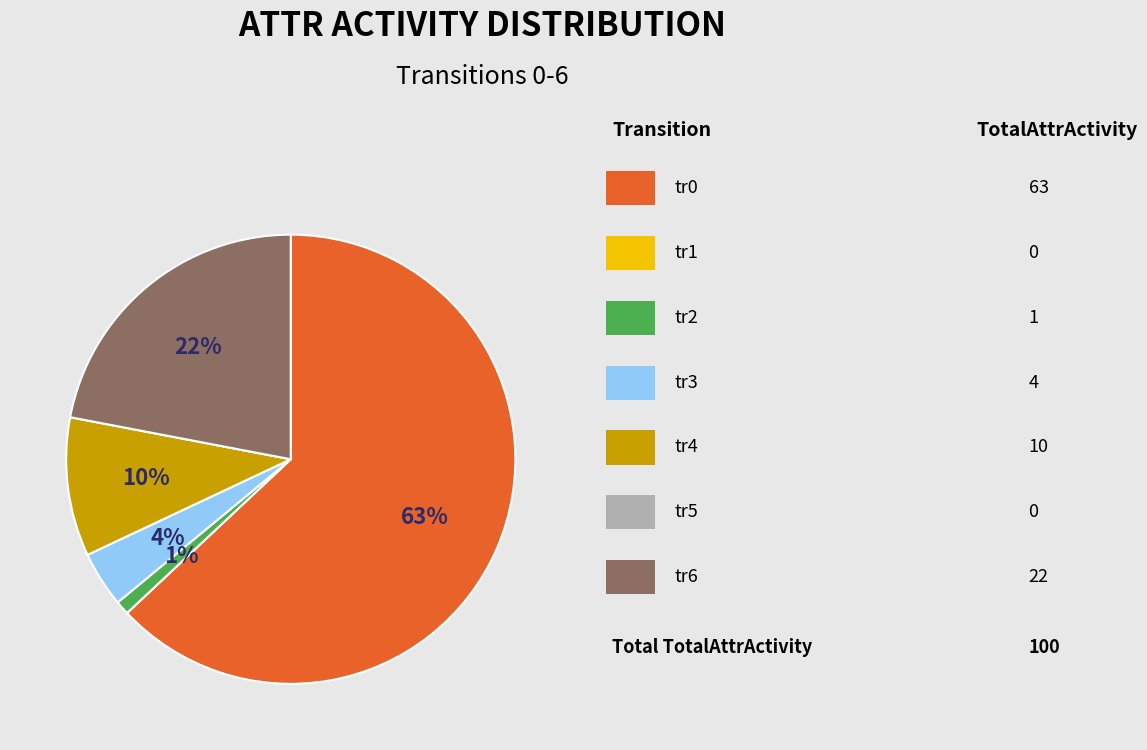

Is there a majority slice in this chart?

Yes